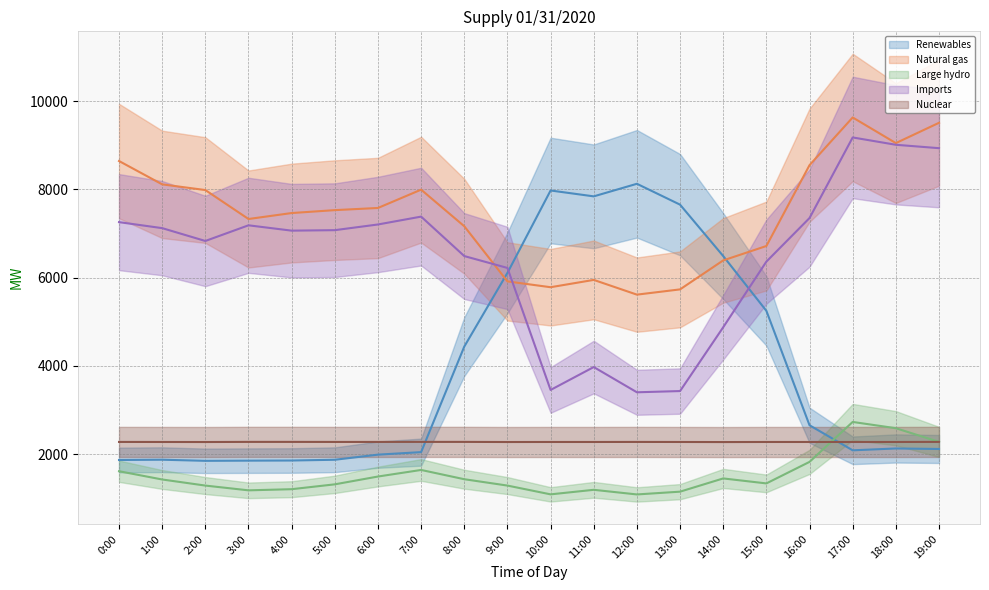

List the series in order of their peak value, highest first.

Natural gas, Imports, Renewables, Large hydro, Nuclear